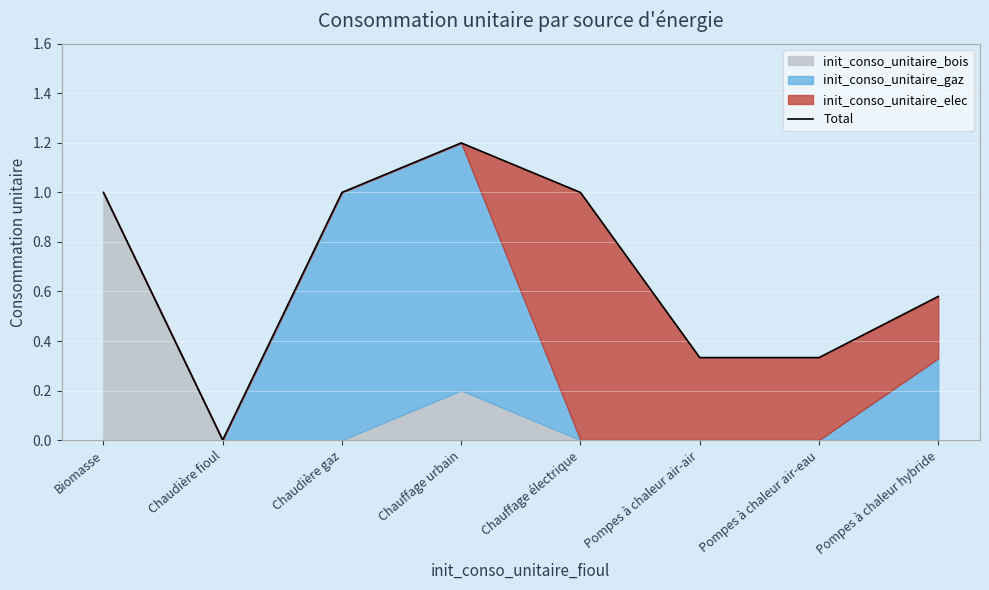

Rank the categories by value from highest to lowest.

Chauffage urbain, Biomasse, Chaudière gaz, Chauffage électrique, Pompes à chaleur hybride, Pompes à chaleur air-air, Pompes à chaleur air-eau, Chaudière fioul